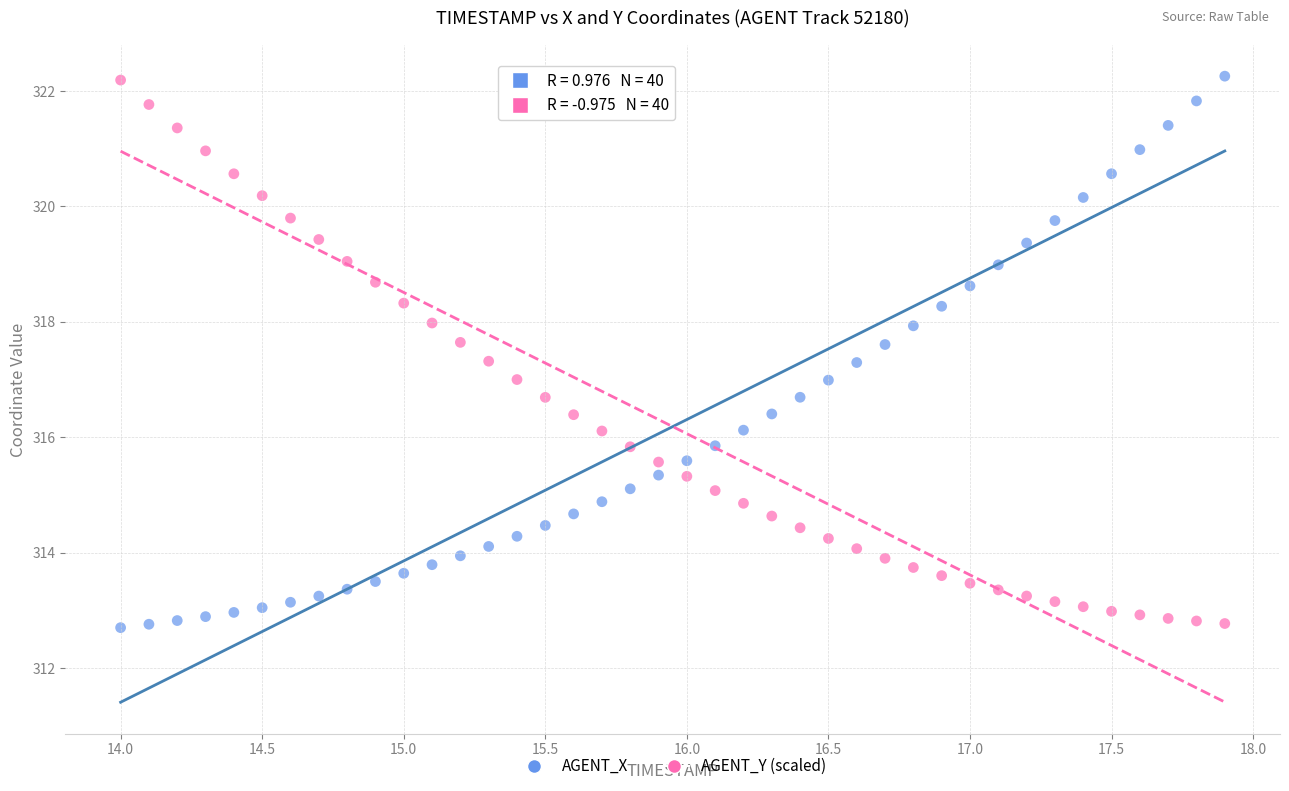

What is the X range (max minus min) for the scatter plot?

3.9